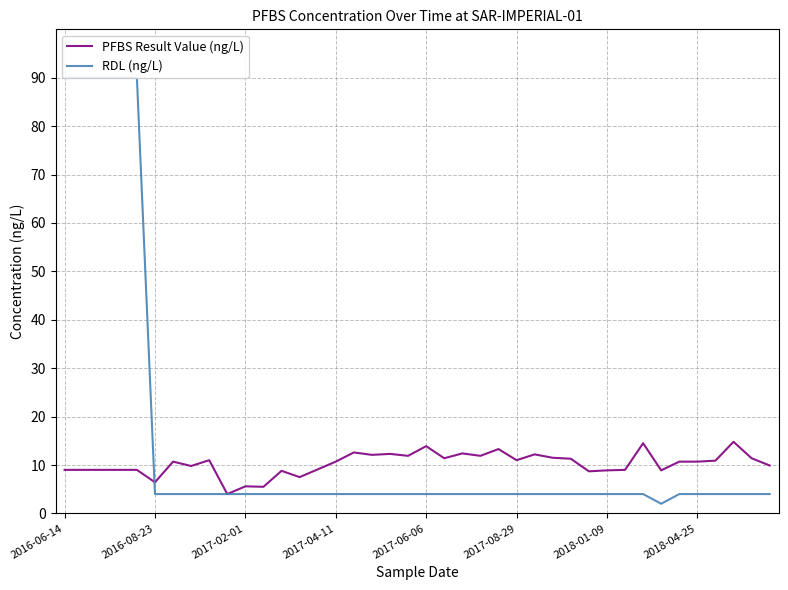

Reading right to left, what are all the values shown in this chart?

PFBS Result Value (ng/L): 9.9	11.4	14.8	10.9	10.7	10.7	8.9	14.5	9.0	8.9	8.7	11.3	11.5	12.2	11.0	13.3	11.9	12.4	11.4	13.9	11.9	12.3	12.1	12.6	10.7	9.1	7.5	8.8	5.5	5.6	4.0	11.0	9.8	10.7	6.4	9.0	9.0	9.0	9.0	9.0
RDL (ng/L): 4.0	4.0	4.0	4.0	4.0	4.0	2.0	4.0	4.0	4.0	4.0	4.0	4.0	4.0	4.0	4.0	4.0	4.0	4.0	4.0	4.0	4.0	4.0	4.0	4.0	4.0	4.0	4.0	4.0	4.0	4.0	4.0	4.0	4.0	4.0	90.0	90.0	90.0	90.0	90.0